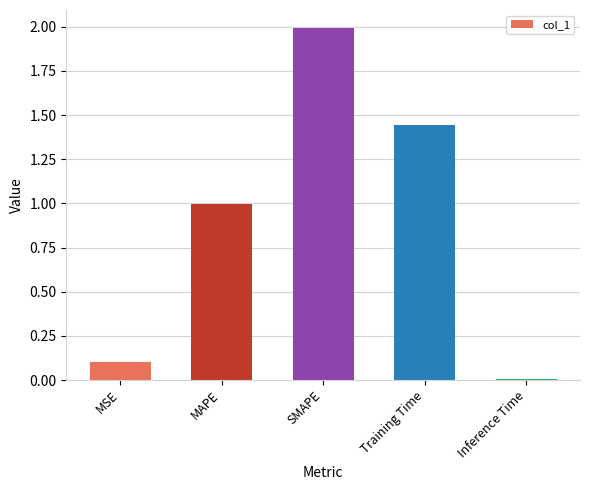

Which label corresponds to the smallest value in the chart?

Inference Time